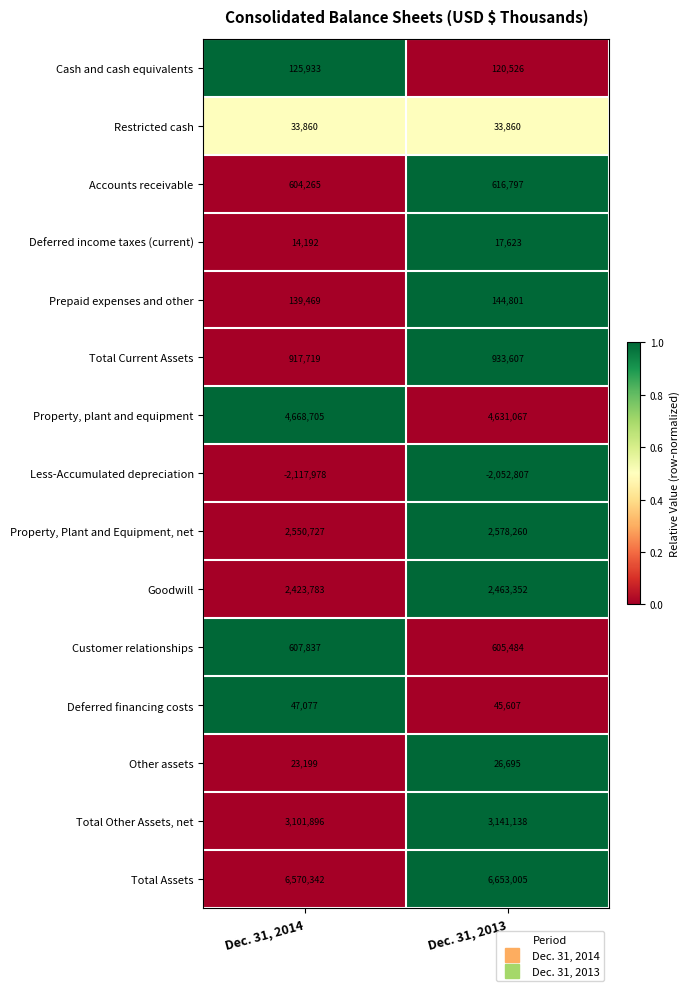

What is the difference between the maximum and minimum values in the Property, plant and equipment series?

37638